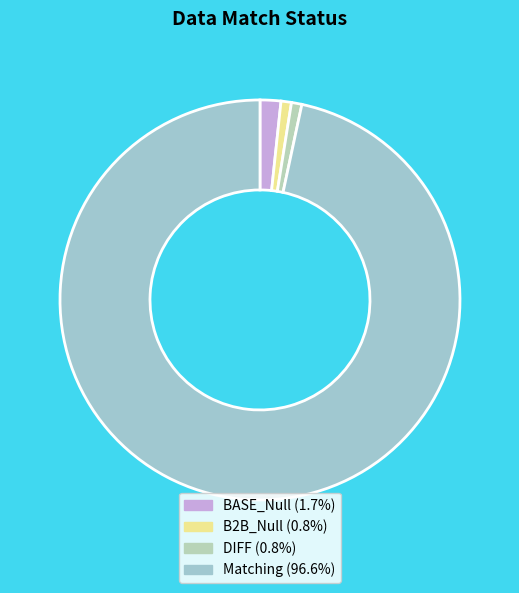

The BASE_Null slice represents 9% of the pie. True or false?

False